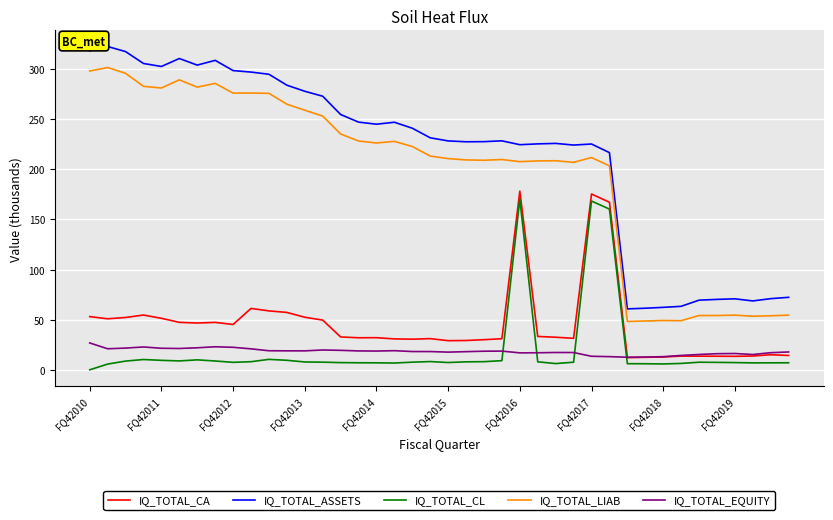

What is the maximum value shown in the chart?

322.5